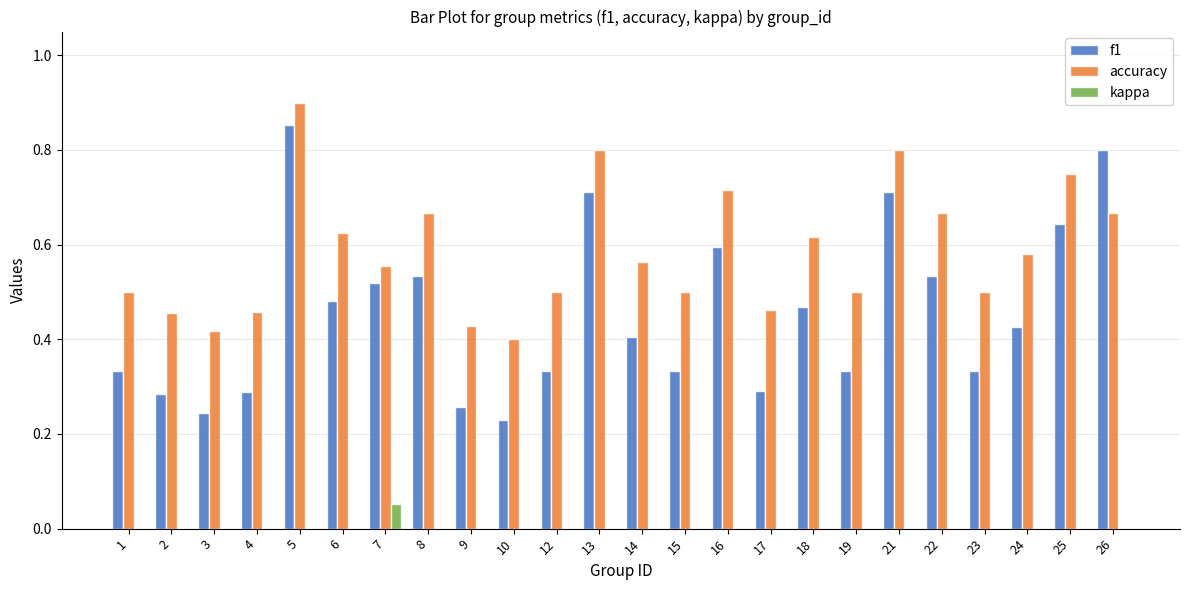

Is it true that kappa equals 0.0 at 4?

True